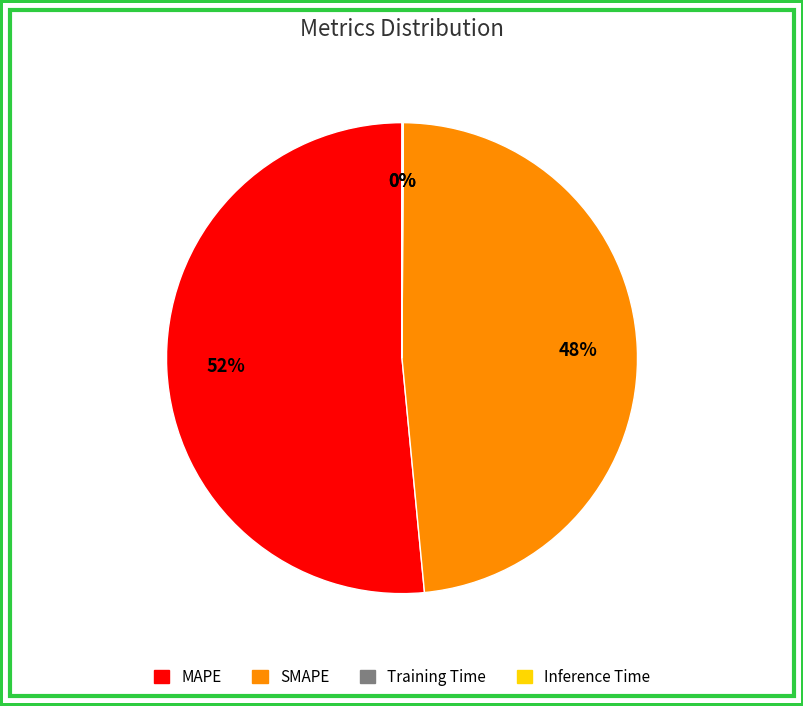

Is it true that MAPE is 52% of the pie?

True